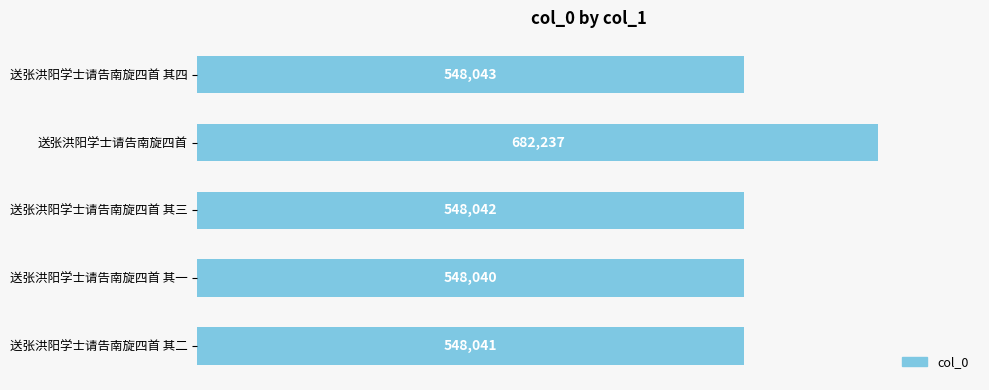

Is it true that the value at 送张洪阳学士请告南旋四首 其二 is 548041?

True